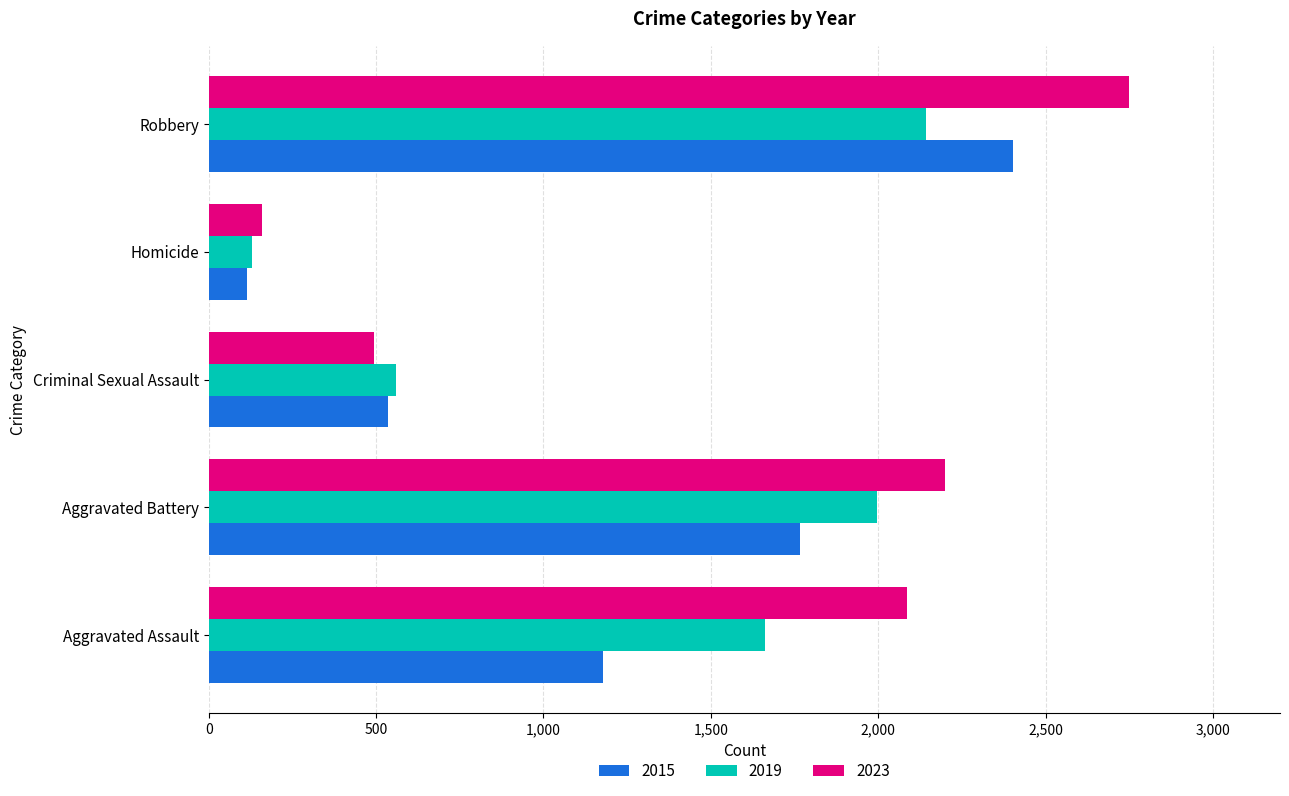

At which category does the chart reach its minimum across all series?

Homicide